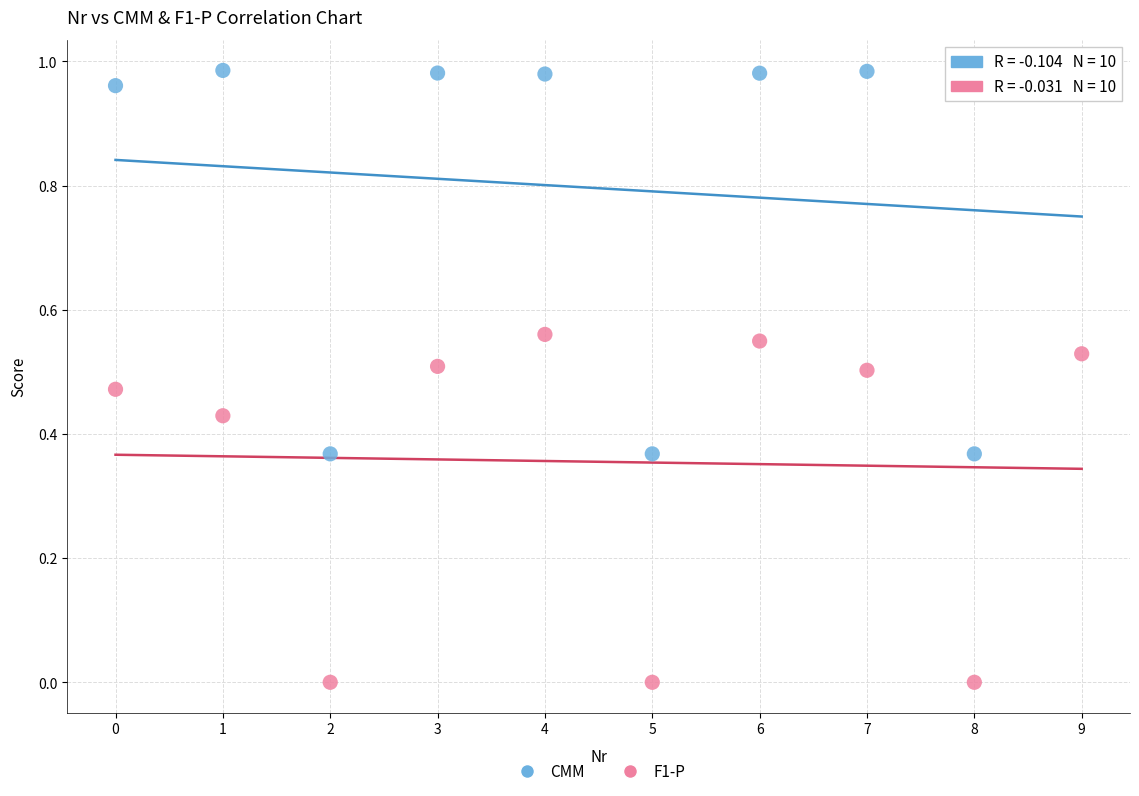

Which series reaches the maximum Y coordinate?

CMM